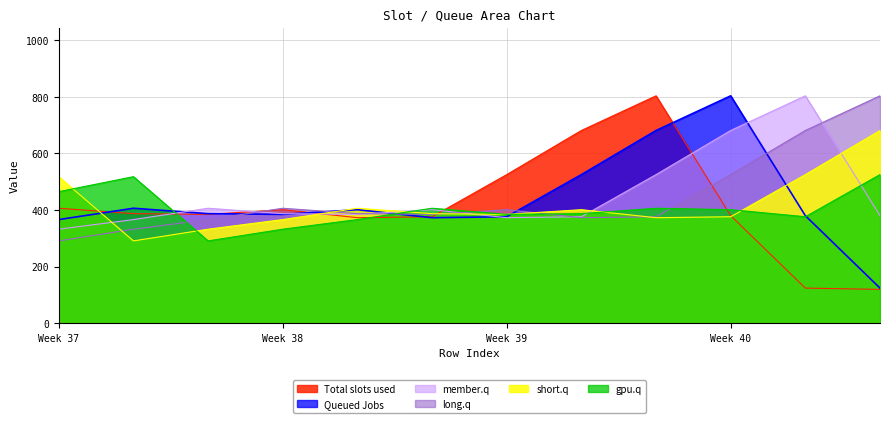

Which series has the widest spread of values?

Total slots used